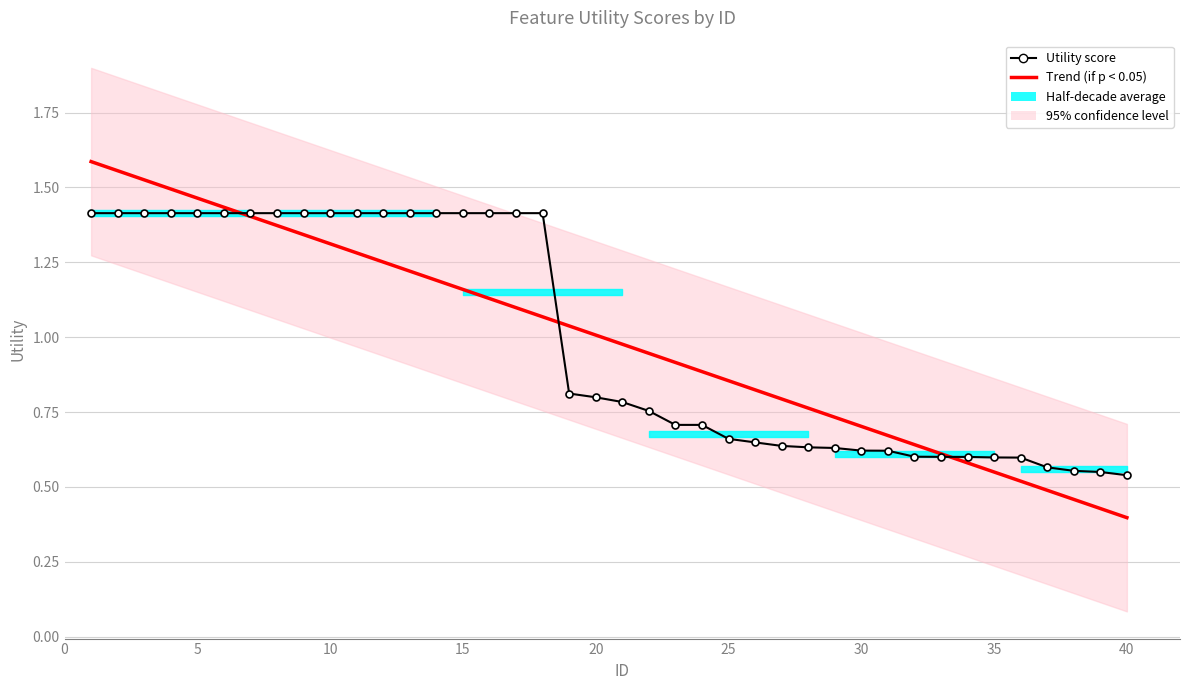

What is the difference between the maximum and minimum values in the Utility score series?

0.9